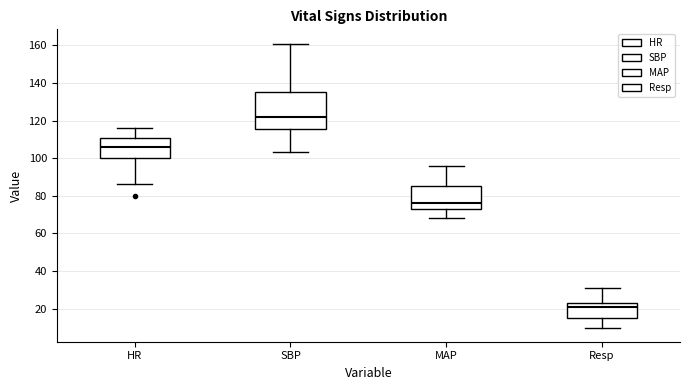

Comparing the boxes themselves (not the whiskers), which one is the tallest?

SBP